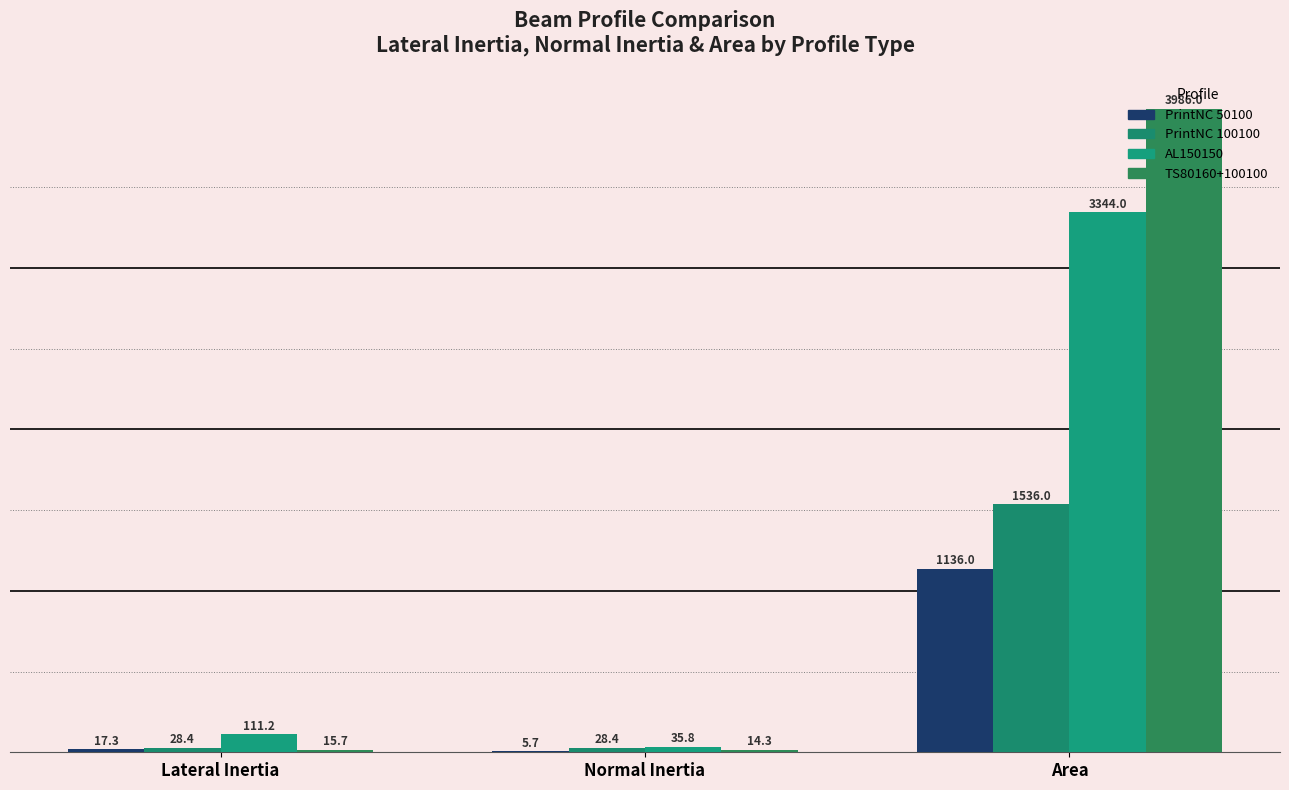

The TS80160+100100 series shows 4.3 at Lateral Inertia. True or false?

False